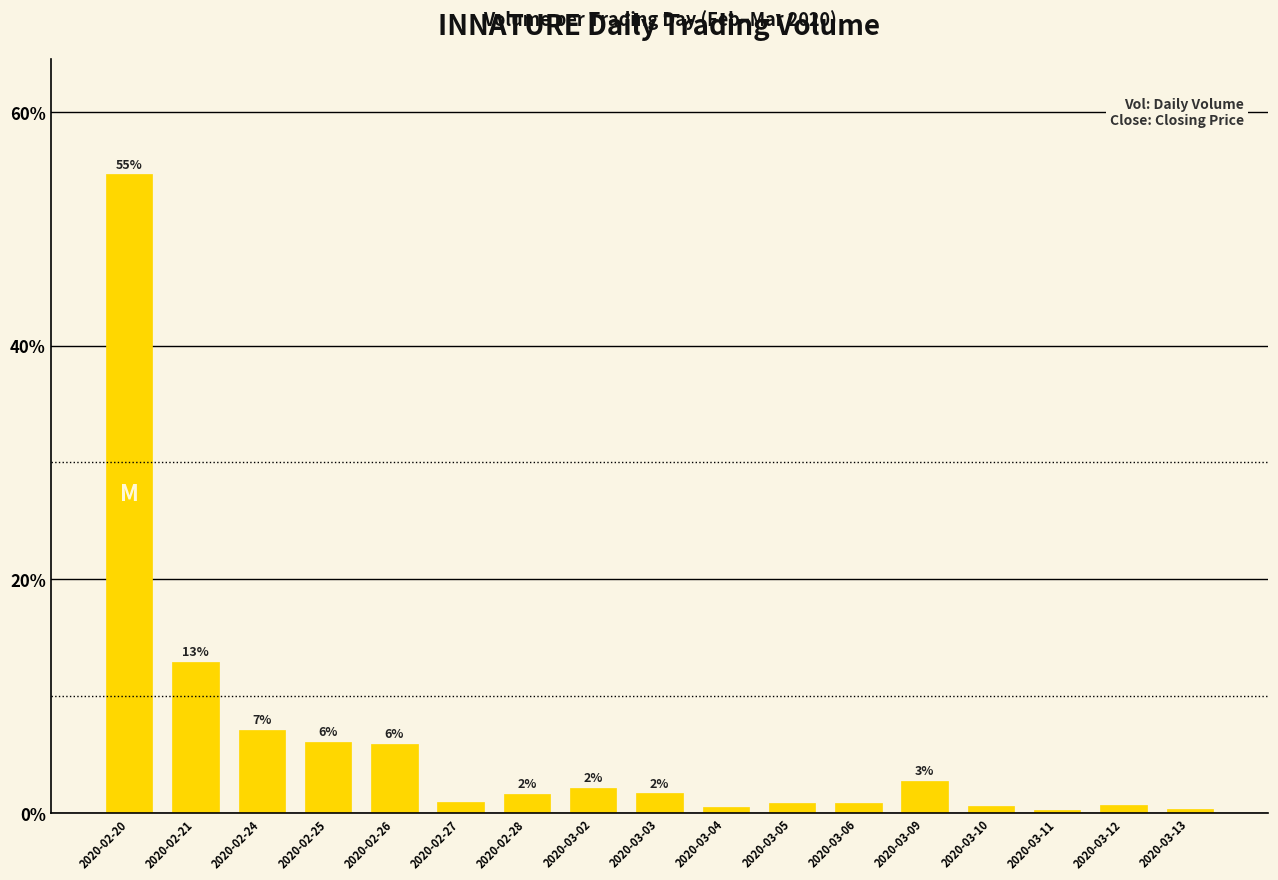

Are the bars grouped side by side (vs. stacked)?

No